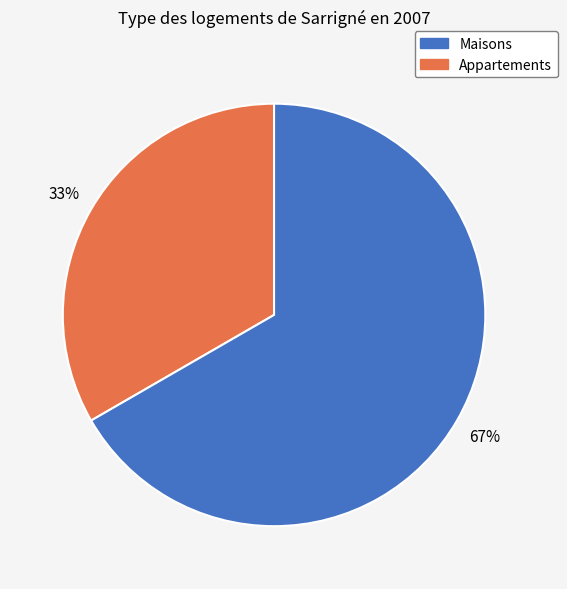

Count the number of slices in the pie.

3